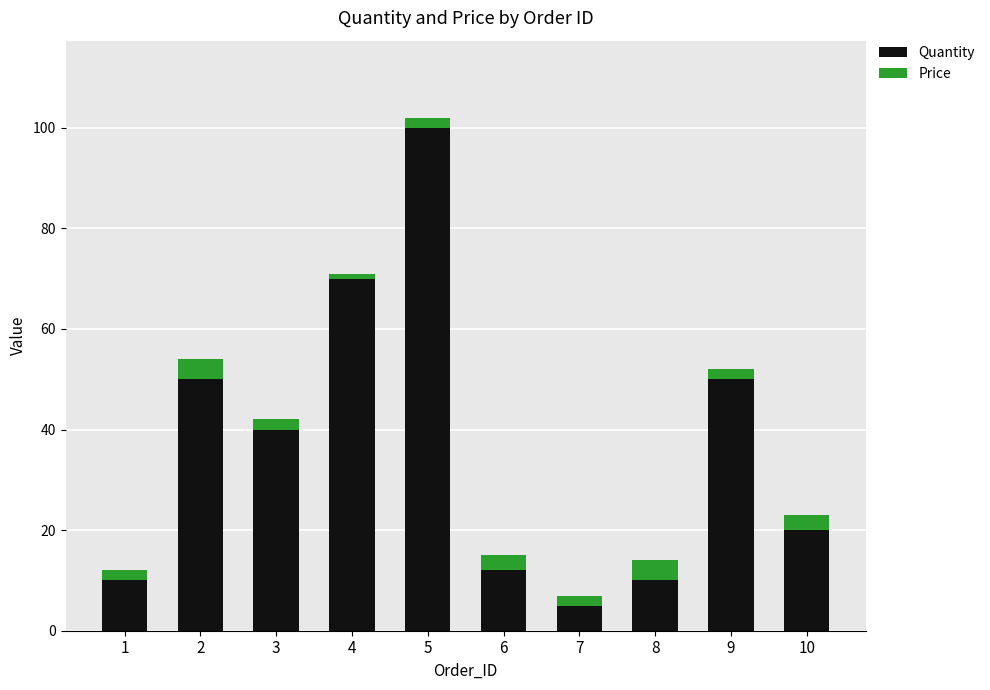

Is it true that Quantity equals 115 at 4?

False